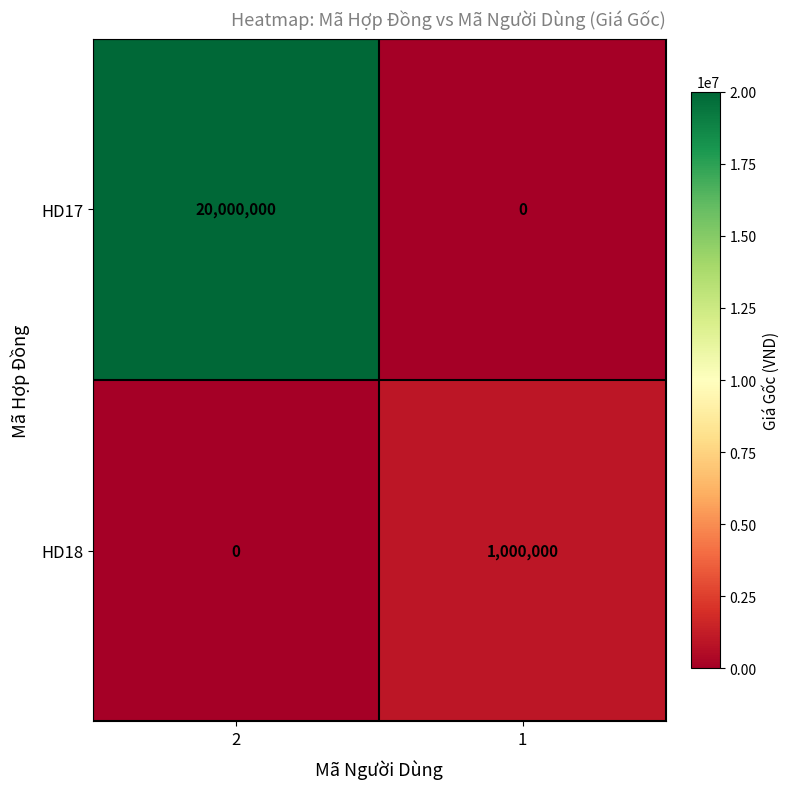

At how many categories does at least one series exceed 7741630?

1